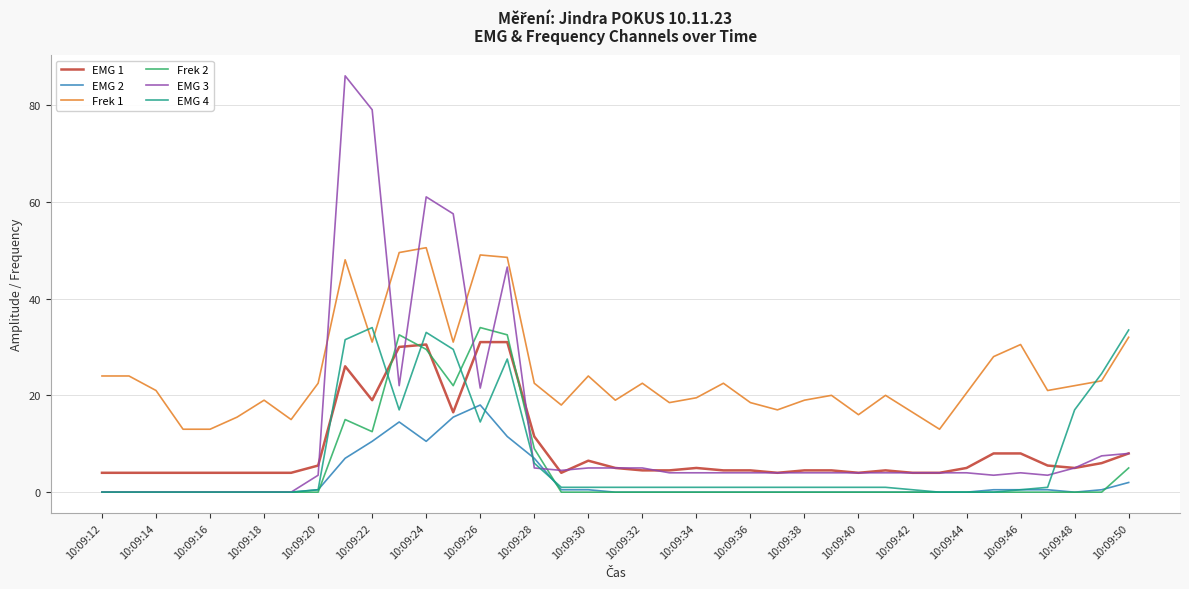

Which series has the widest spread of values?

EMG 3